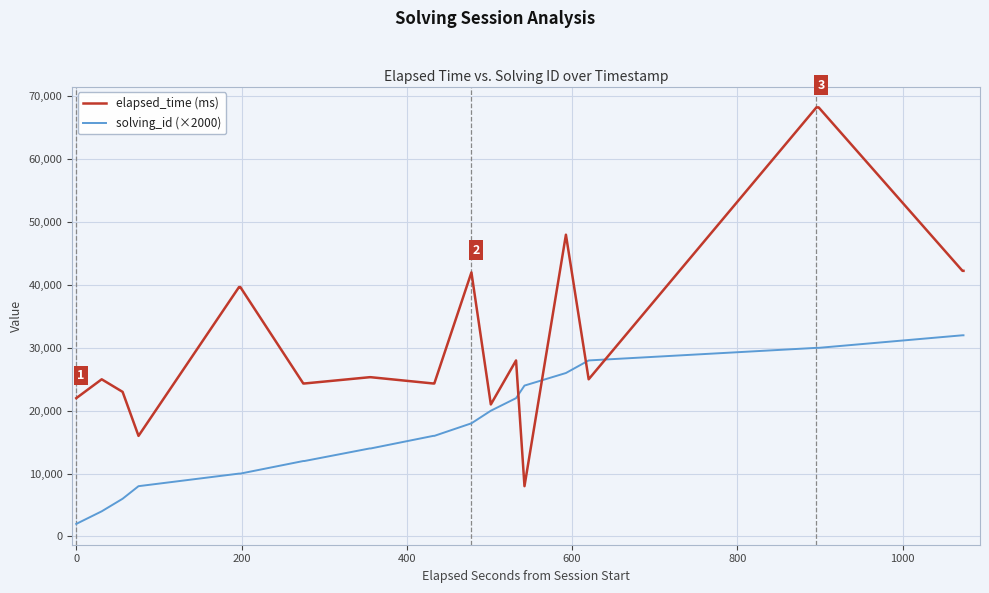

After their last crossing, which series has the higher values: elapsed_time (ms) or solving_id (×2000)?

elapsed_time (ms)